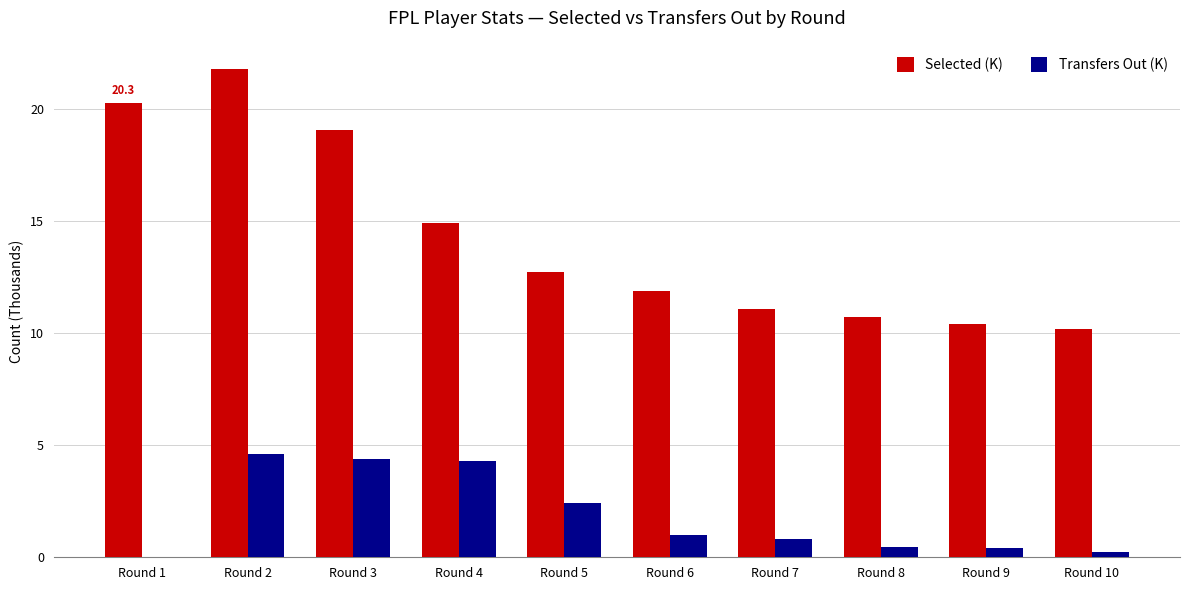

What is the greatest value displayed?

21.8